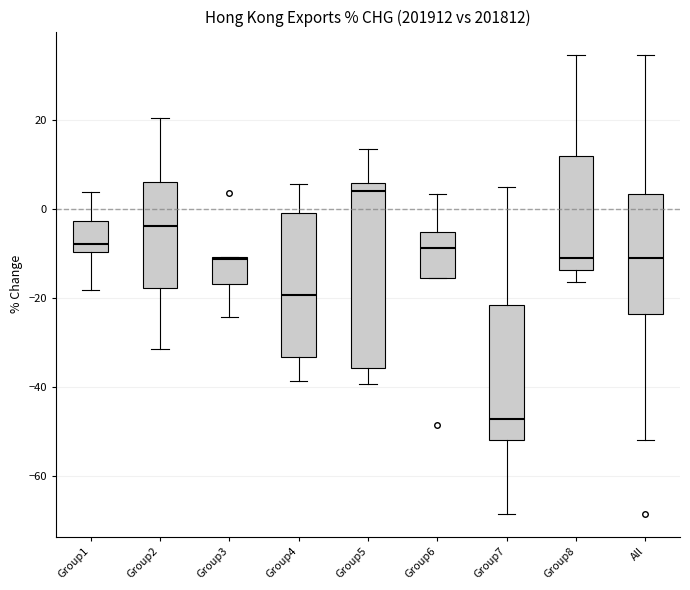

Reading left to right, read every box against the y-axis: the position of its median line, the range the box covers, and the ends of its whiskers. The values are not printed on the chart, so give them approximately, as read against the axis.

Group1: median -8, box -10 to -2, whiskers -18 to 4
Group2: median -4, box -18 to 6, whiskers -32 to 20
Group3: median -12, box -16 to -10, whiskers -24 to -10
Group4: median -20, box -34 to 0, whiskers -38 to 6
Group5: median 4, box -36 to 6, whiskers -40 to 14
Group6: median -8, box -16 to -6, whiskers -16 to 4
Group7: median -48, box -52 to -22, whiskers -68 to 6
Group8: median -10, box -14 to 12, whiskers -16 to 34
All: median -10, box -24 to 4, whiskers -52 to 34